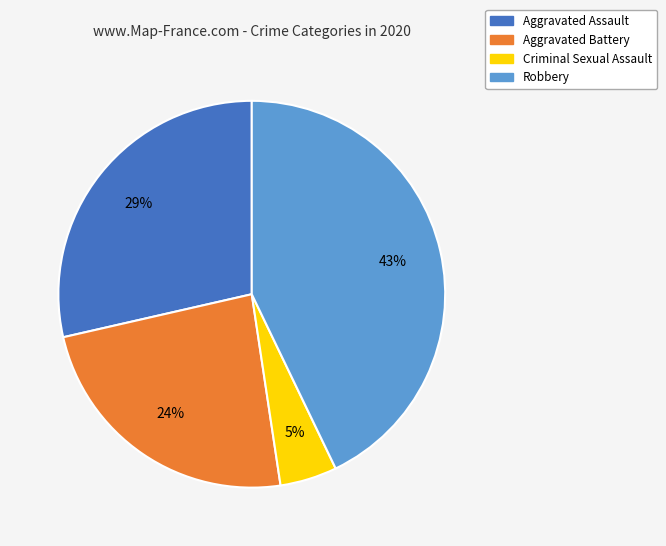

To the nearest percent, what is the average slice percentage?

25%